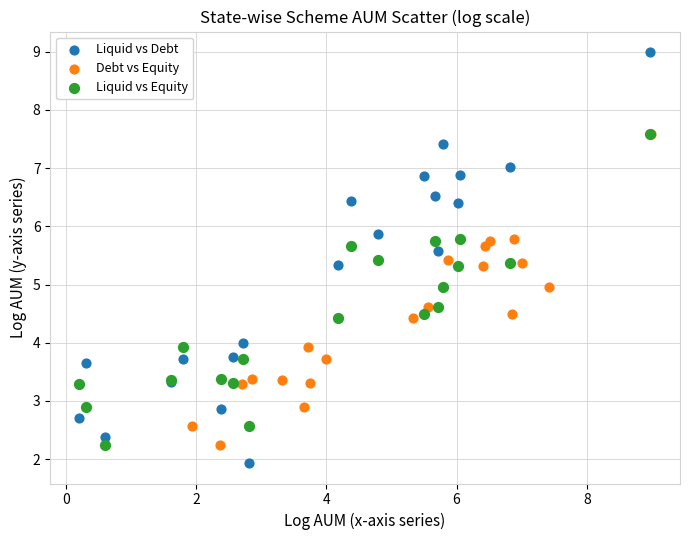

Which series has the widest spread of Y values?

Liquid vs Debt